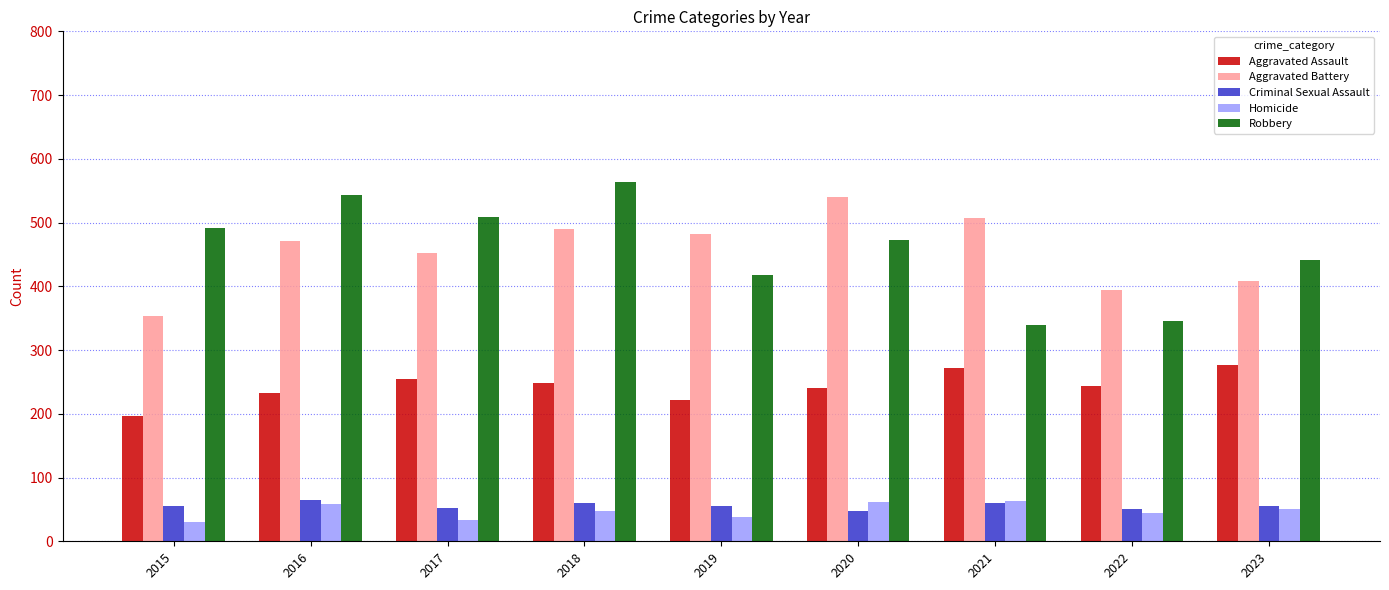

At which category does the chart reach its peak across all series?

2018